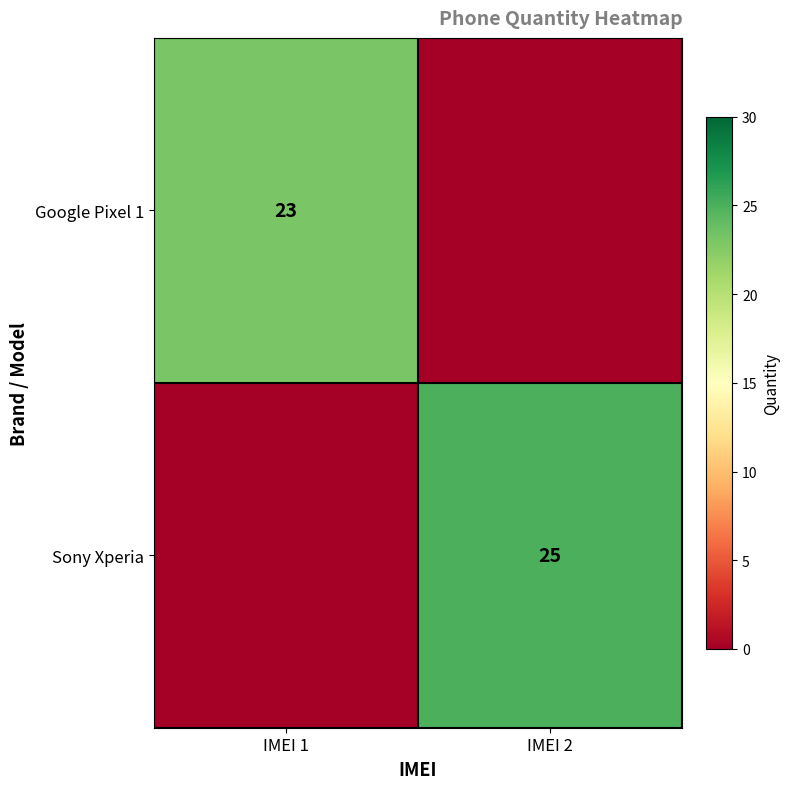

True or false: Sony Xperia has a value of 25 at IMEI 2.

True